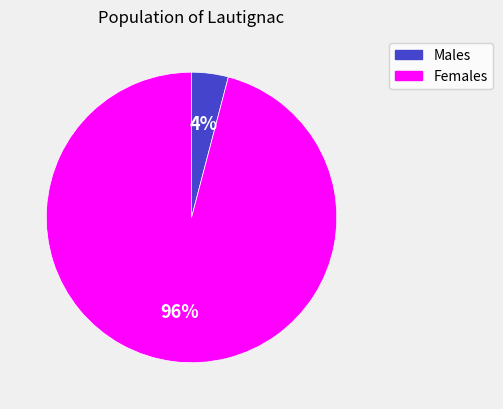

Which slice is the largest?

Females